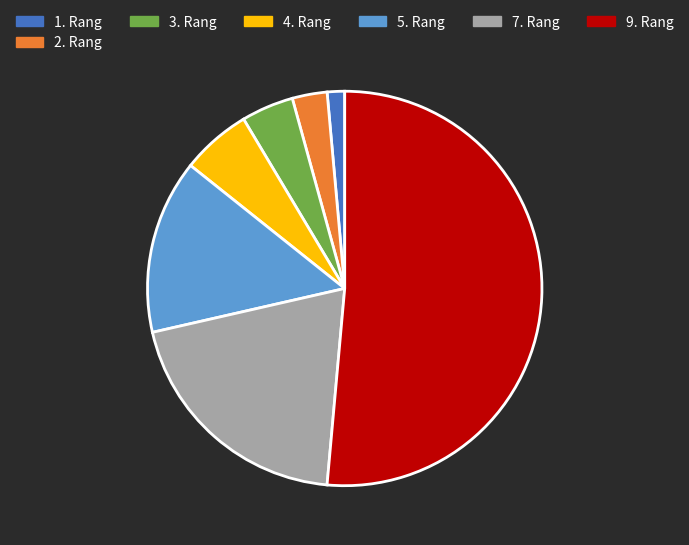

How many segments does this pie chart have?

7